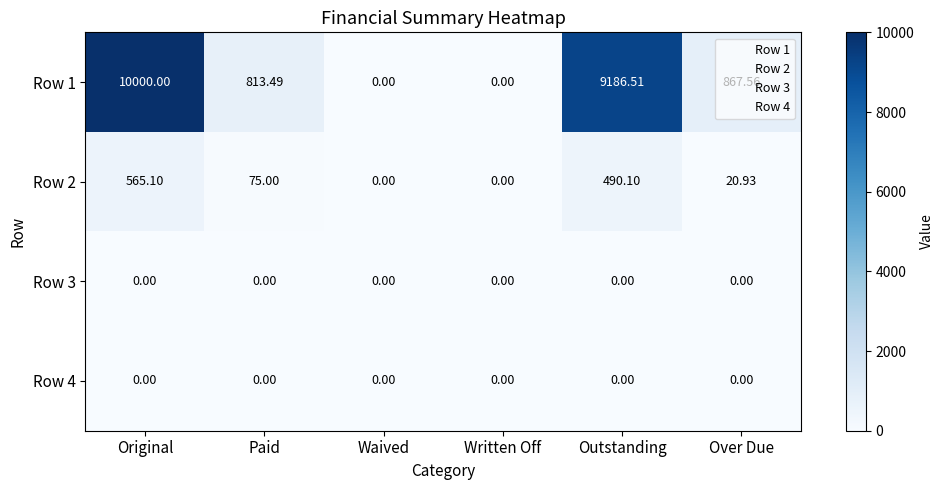

Which series has the largest total across all categories?

Row 1